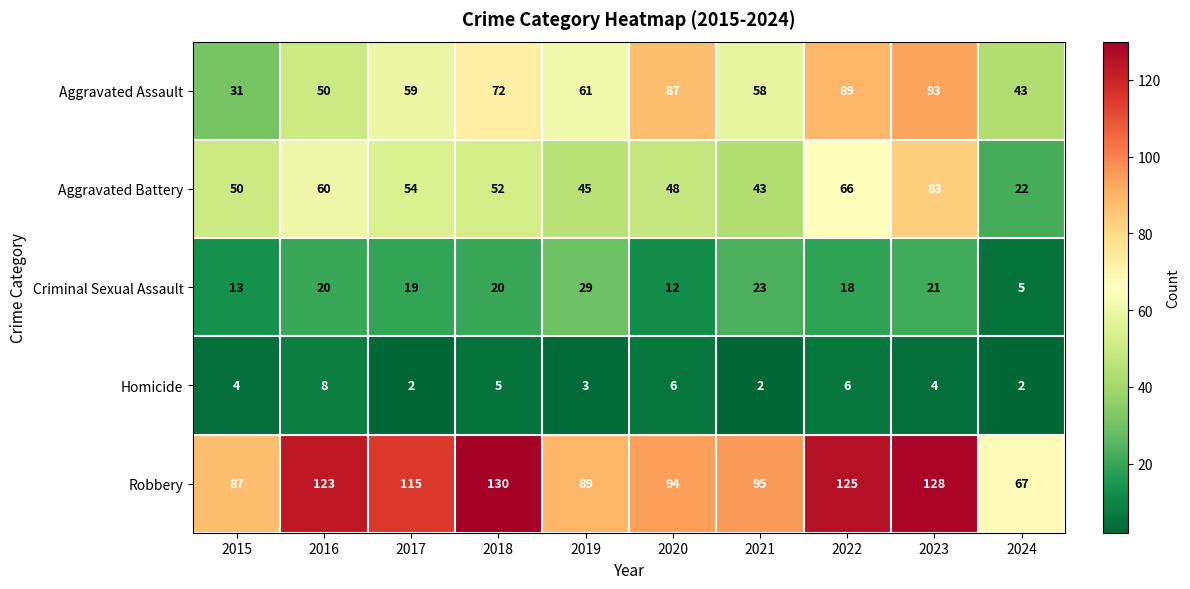

Which series has the largest range (max minus min)?

Robbery